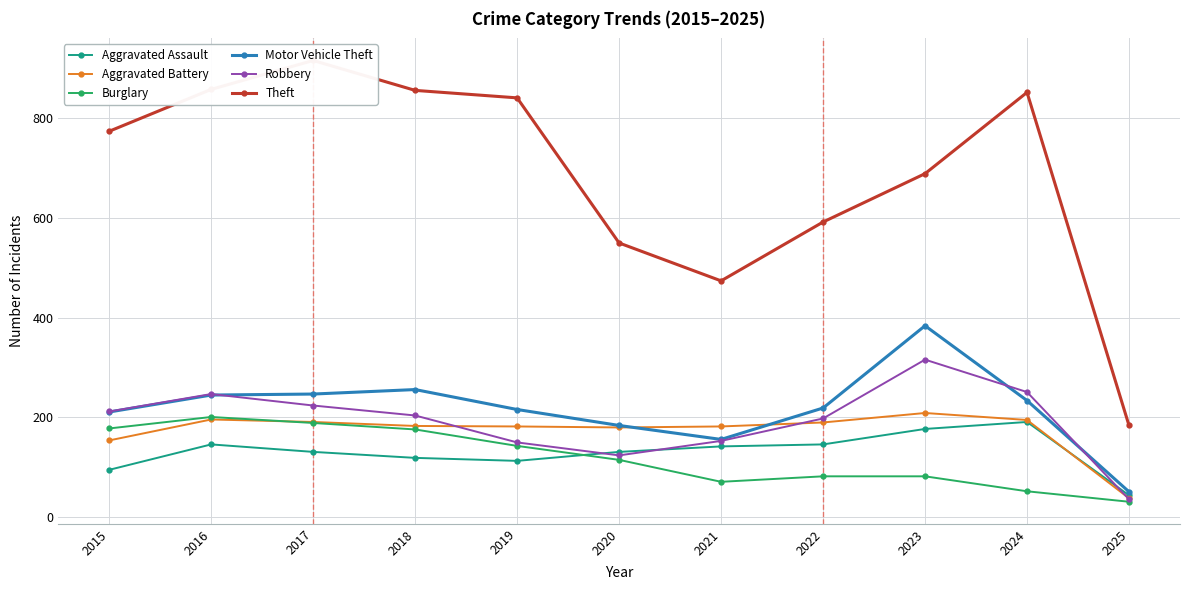

What are all the series names shown in the legend?

Aggravated Assault, Aggravated Battery, Burglary, Motor Vehicle Theft, Robbery, Theft